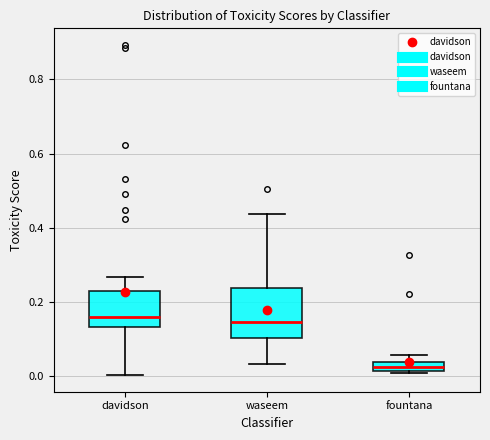

Where does the lower whisker of the box for davidson end on the y-axis? The values are not printed on the chart, so give them approximately, as read against the axis.

0.00